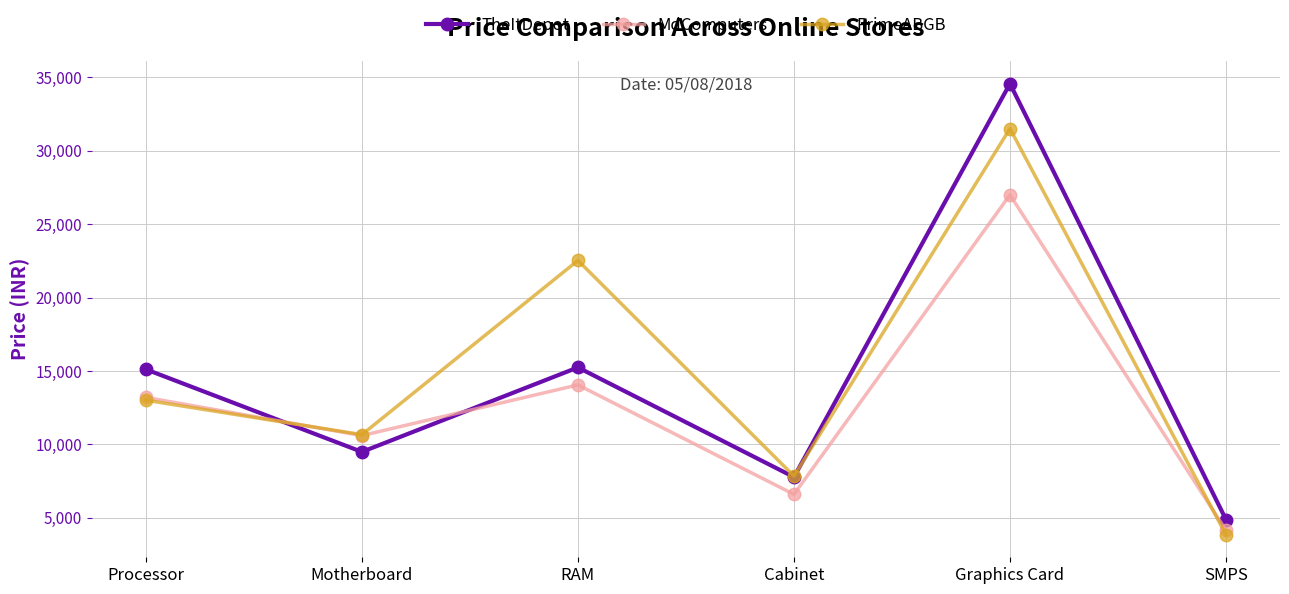

What is the value of the PrimeABGB point at the 3rd from the left?

22524